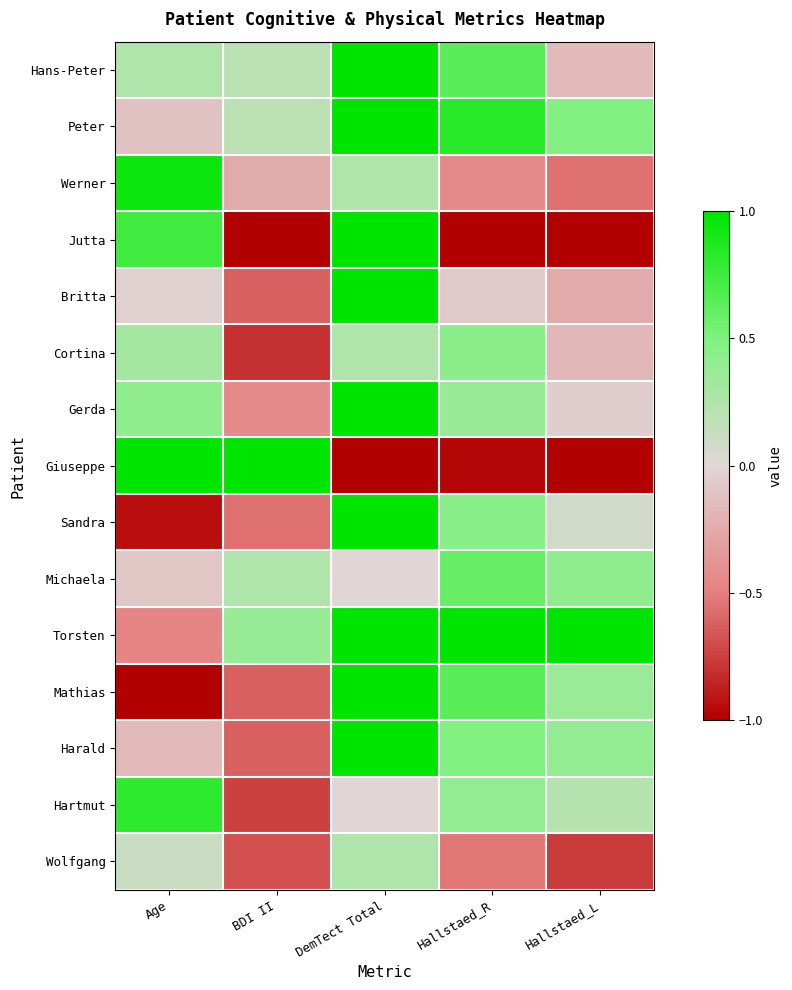

At BDI II, list the series in order from smallest to largest.

Jutta, Cortina, Hartmut, Wolfgang, Britta, Mathias, Harald, Sandra, Gerda, Werner, Hans-Peter, Peter, Michaela, Torsten, Giuseppe